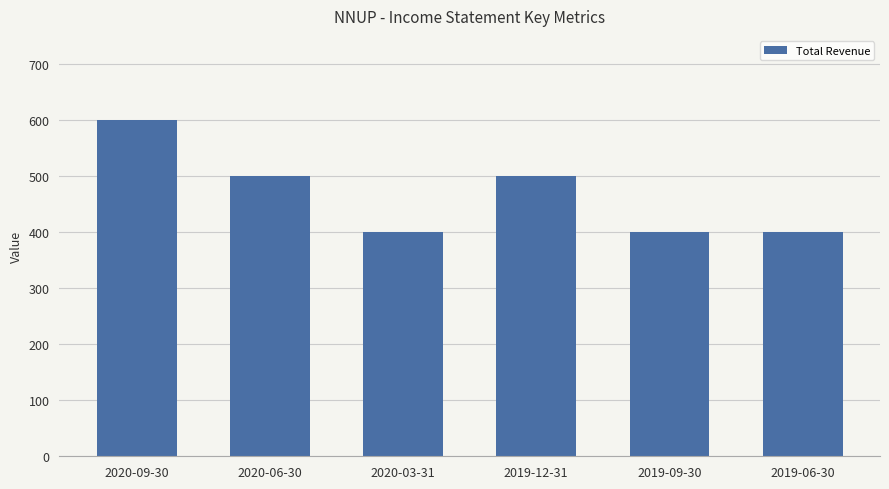

Count the values in the range 400 to 500.

5